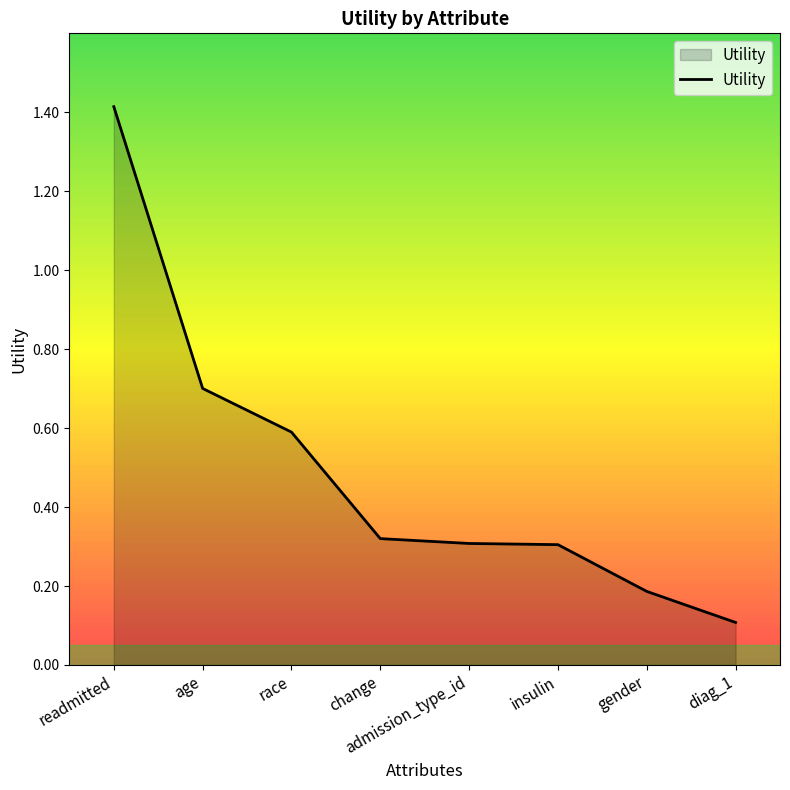

What position from the left is race?

3